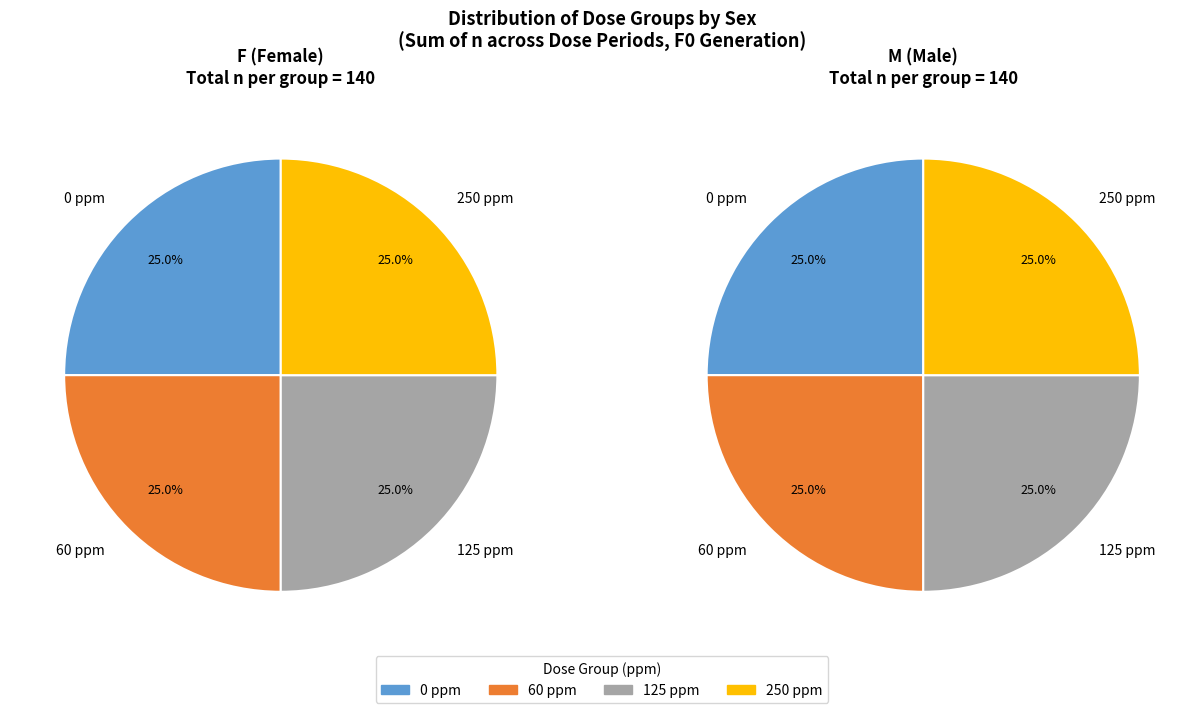

Is it true that 9 is 1% of the pie?

False